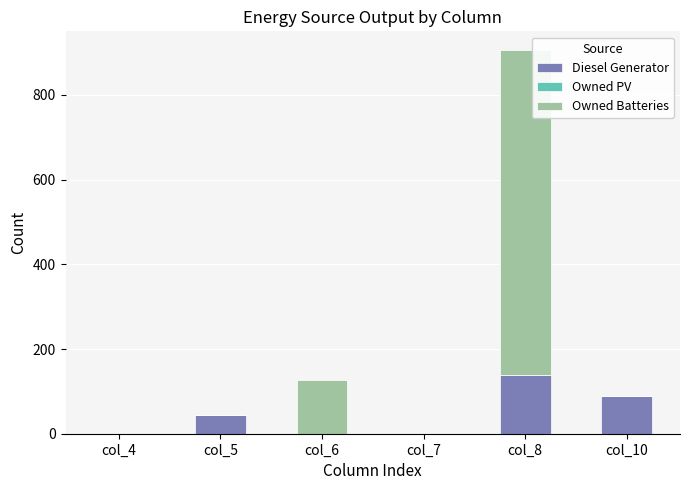

At which category is the sum across all series the highest?

col_8